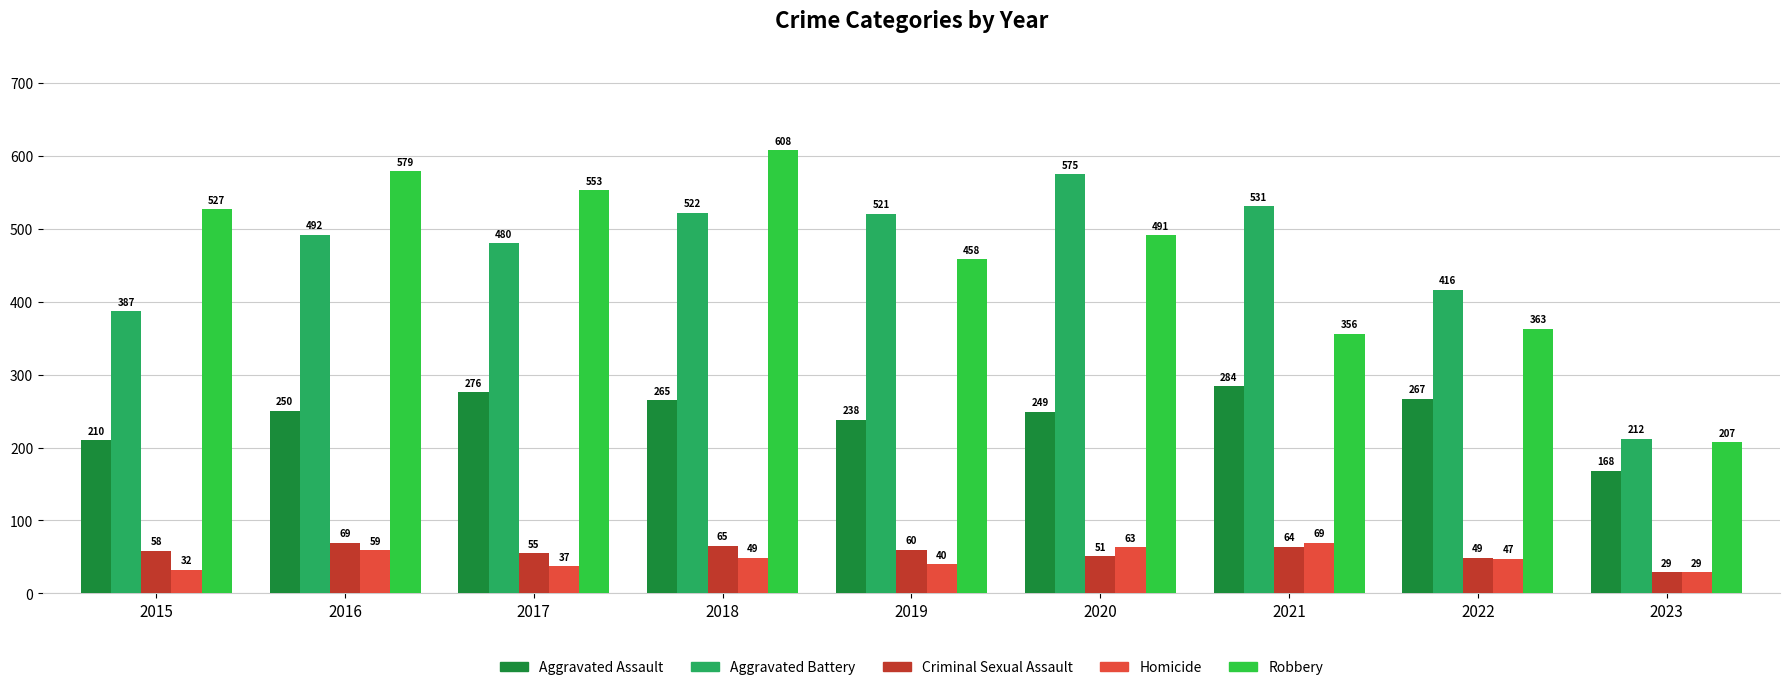

The Homicide series shows 15 at 2019. True or false?

False